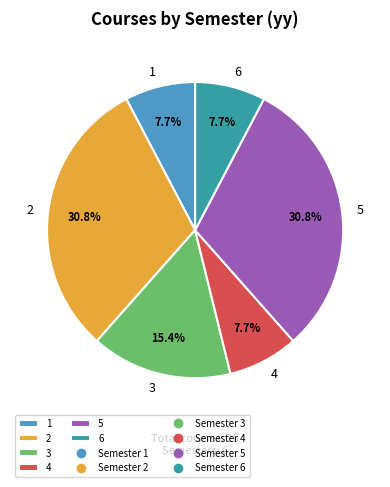

Count the number of slices in the pie.

6